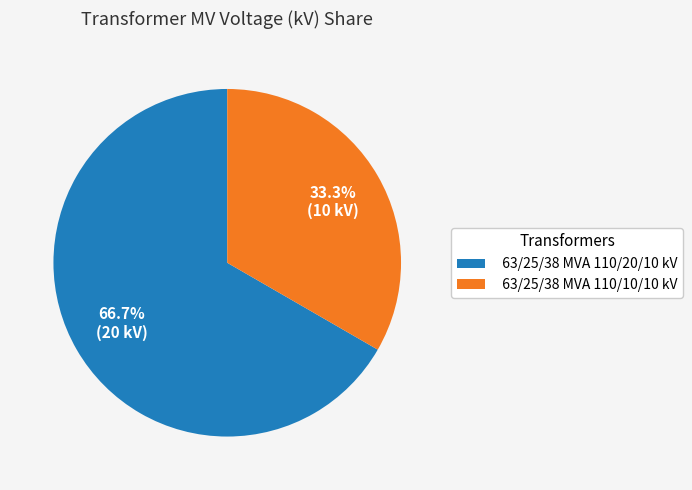

True or false: 63/25/38 MVA 110/20/10 kV accounts for 67% of the total.

True